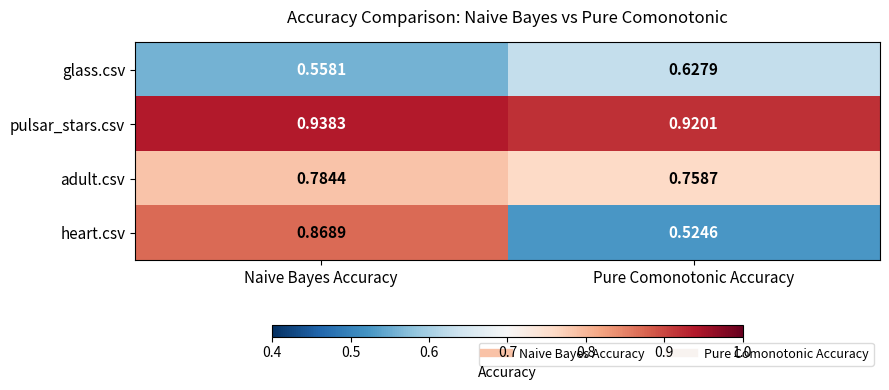

Which category has the lowest value across all series?

Pure Comonotonic Accuracy